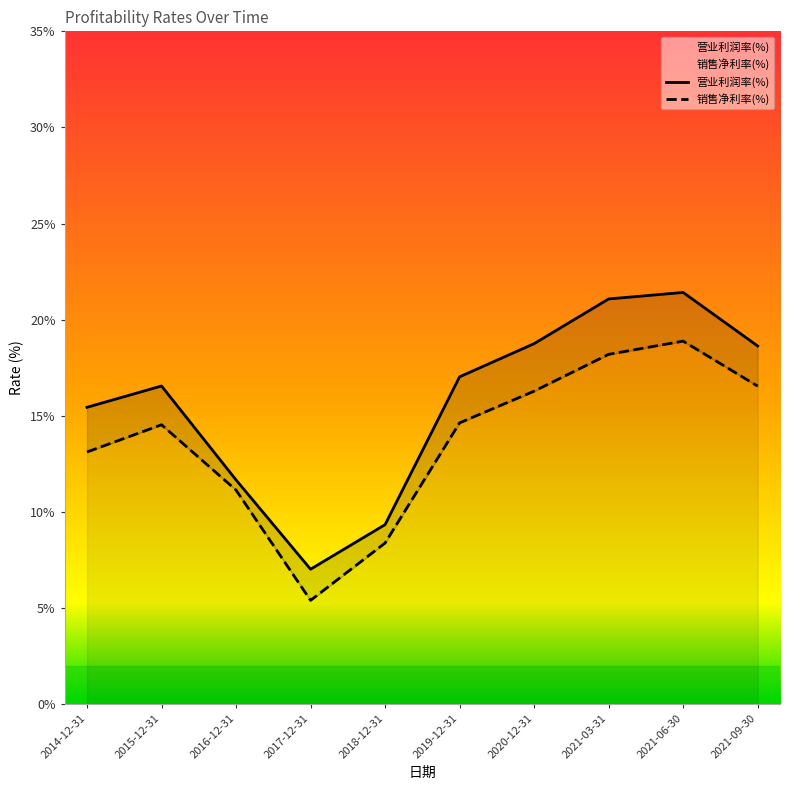

Reading right to left, extract all data points from this chart.

营业利润率(%): 18.6	21.4	21.1	18.7	17.0	9.3	7.0	11.7	16.5	15.4
销售净利率(%): 16.5	18.9	18.2	16.3	14.6	8.4	5.4	11.1	14.5	13.1